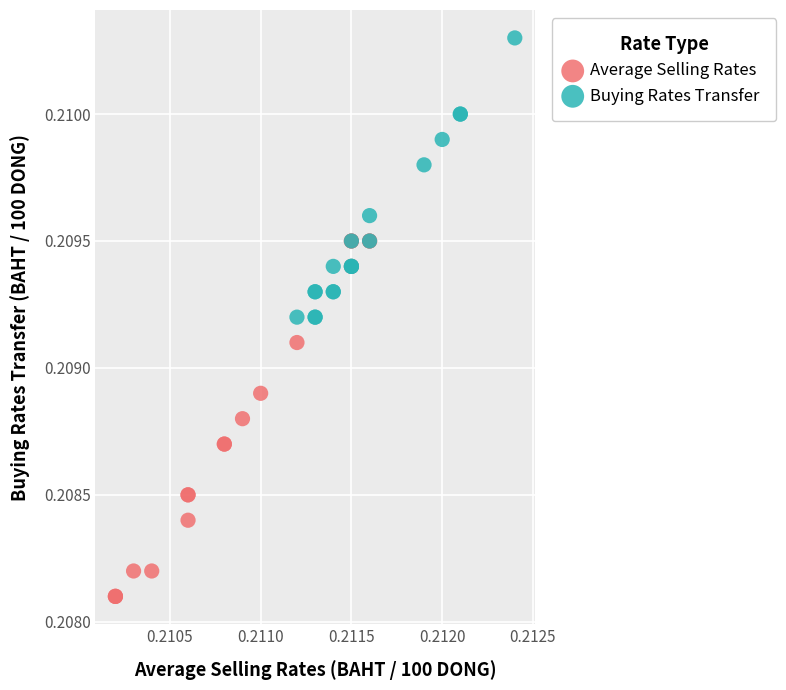

Which series has the largest Y range (max minus min)?

Average Selling Rates